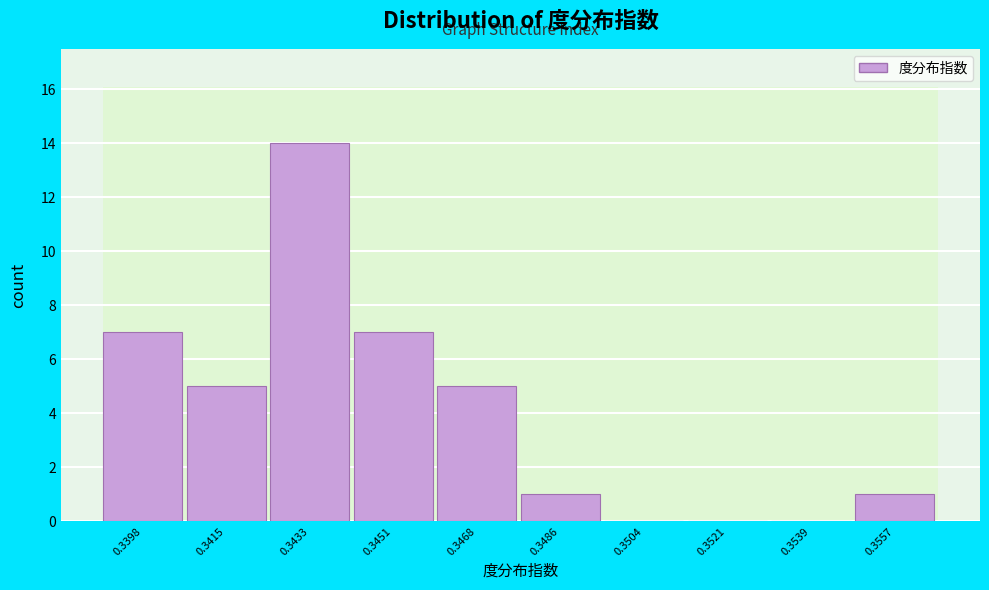

Reading left to right, list all the values displayed in this chart.

0.3398=7	0.3415=5	0.3433=14	0.3451=7	0.3468=5	0.3486=1	0.3504=0	0.3521=0	0.3539=0	0.3557=1